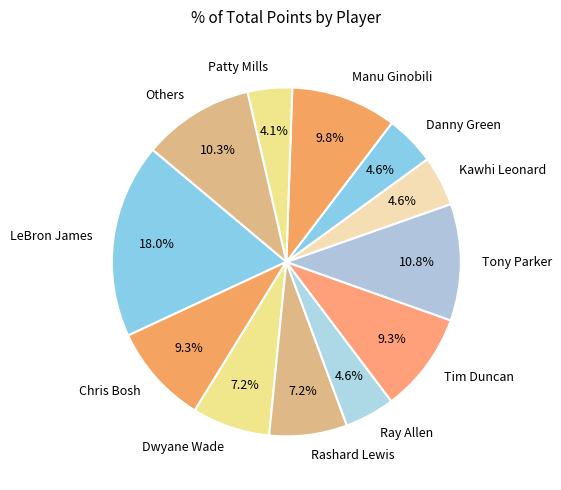

Approximately how many times larger is the value at Tim Duncan compared to Others?

0.9